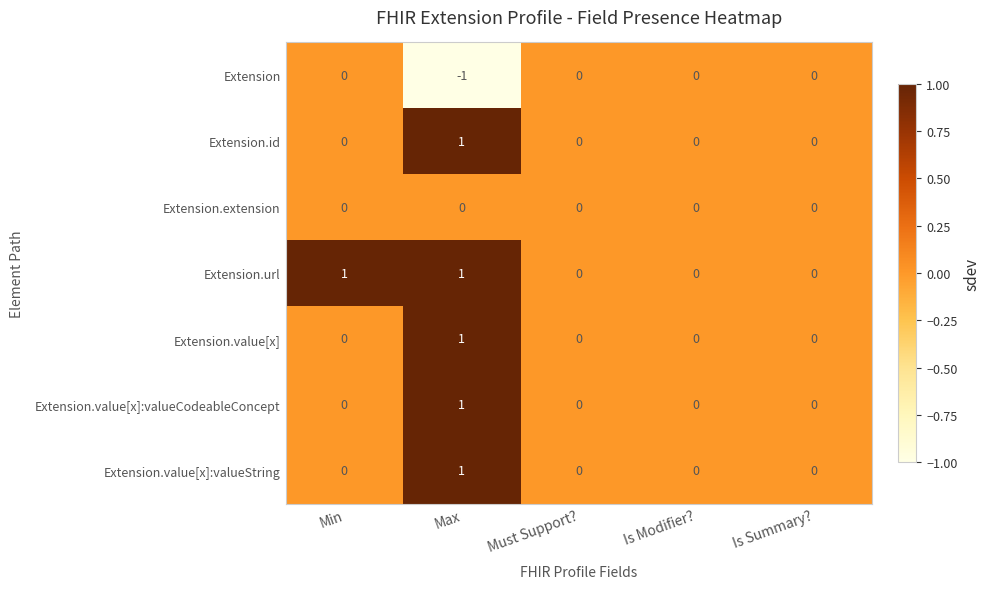

Count the Extension.value[x]:valueCodeableConcept values in the range 0 to 1.

5